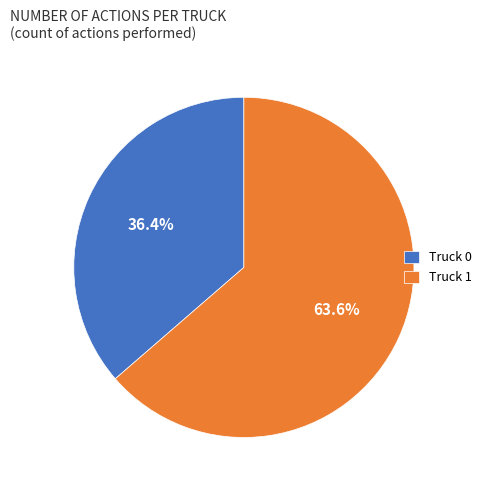

Is the sum of Truck 1 and Truck 0 greater than half?

Yes